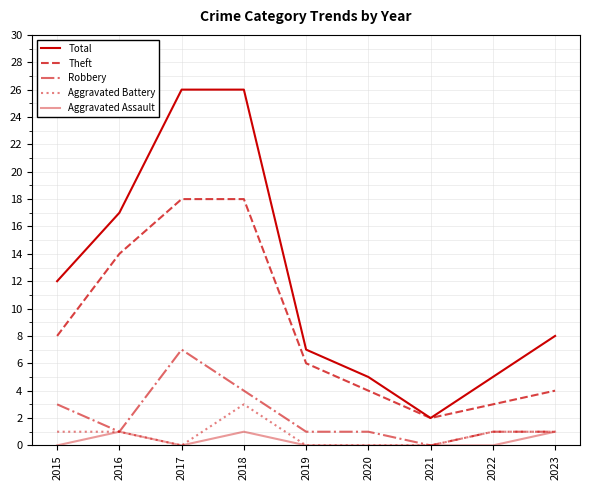

What is the total value across all series at 2015?

24